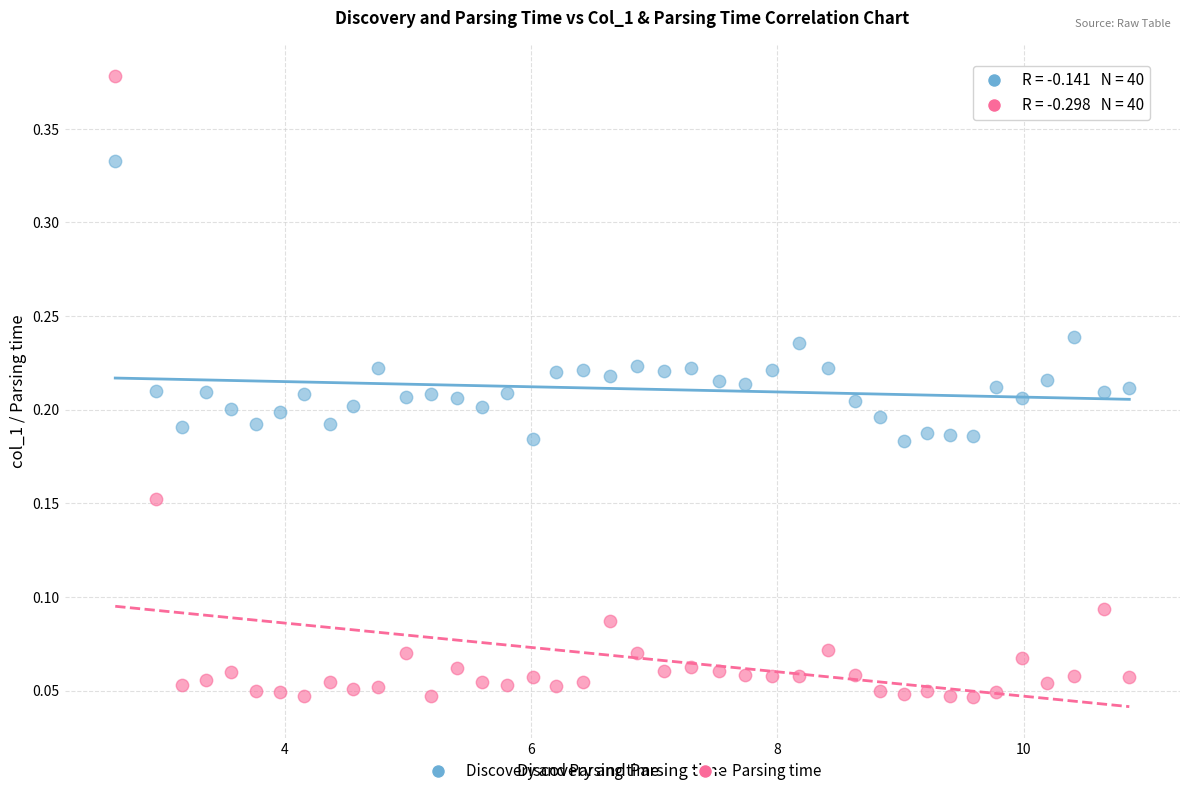

Which series reaches the minimum Y coordinate?

Parsing time